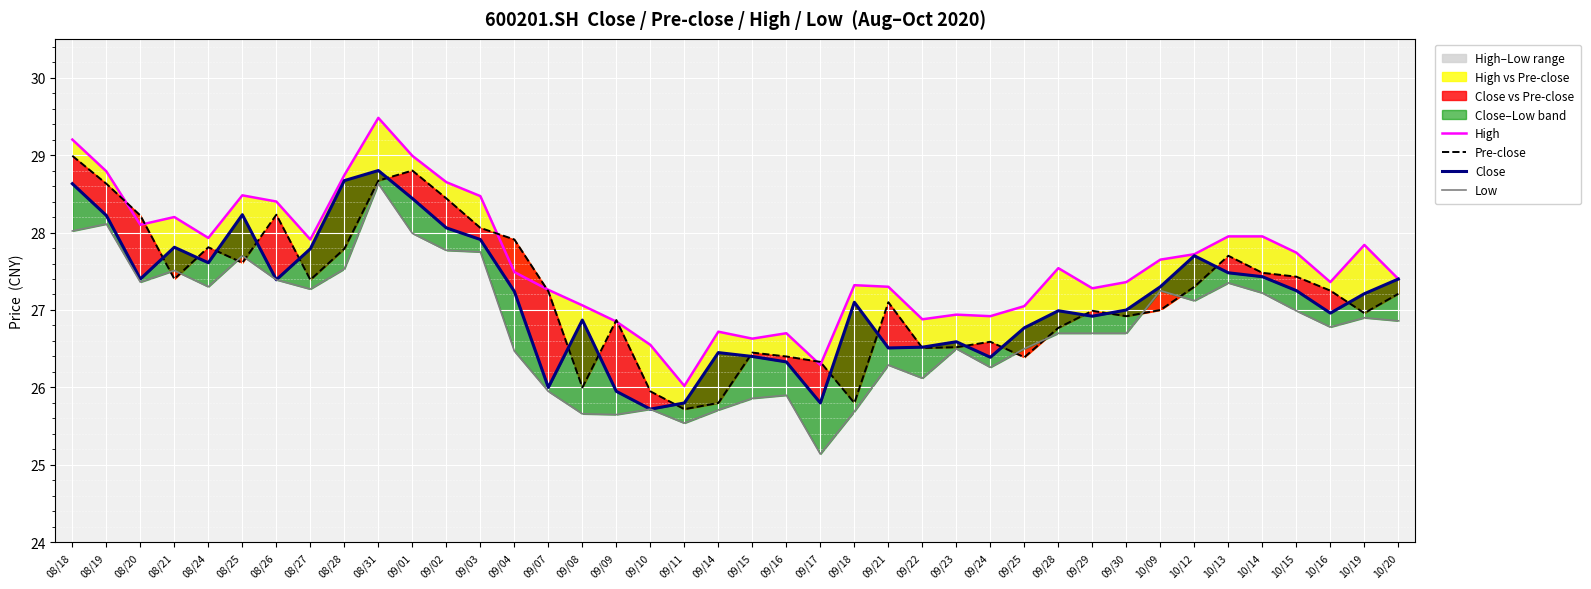

Which series has the largest range (max minus min)?

Low